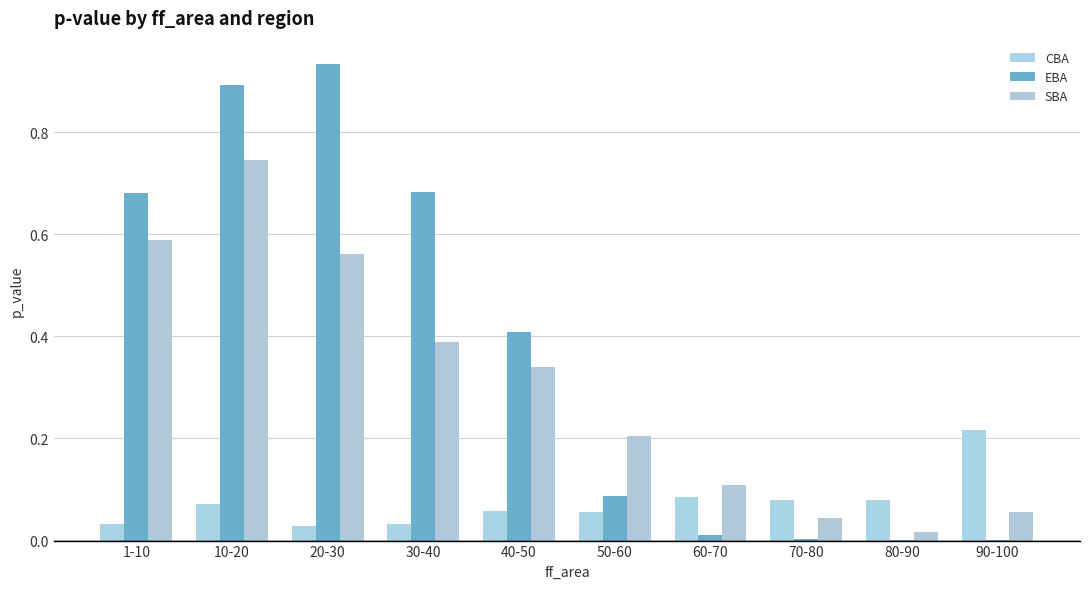

What is the label of the 7th bar from the right?

30-40